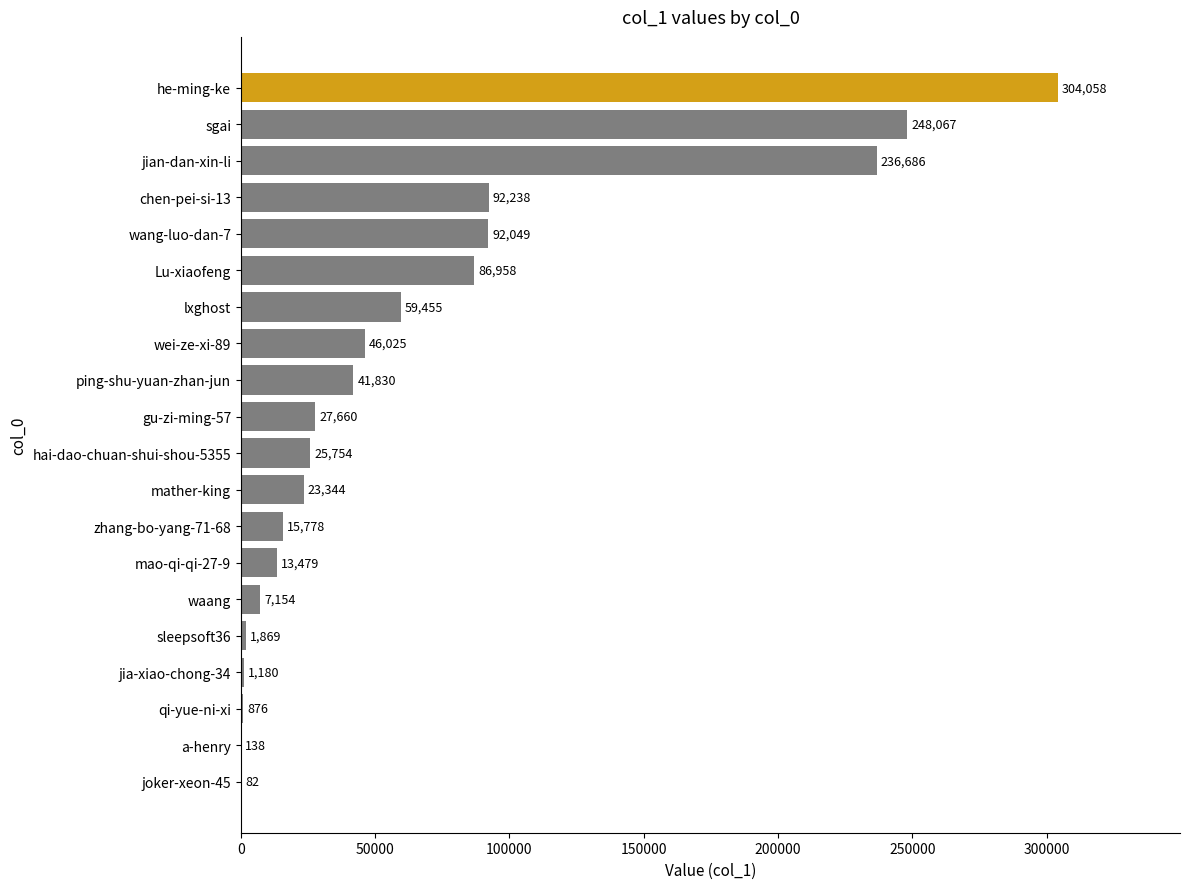

The chart shows a value of 92238 at chen-pei-si-13. True or false?

True